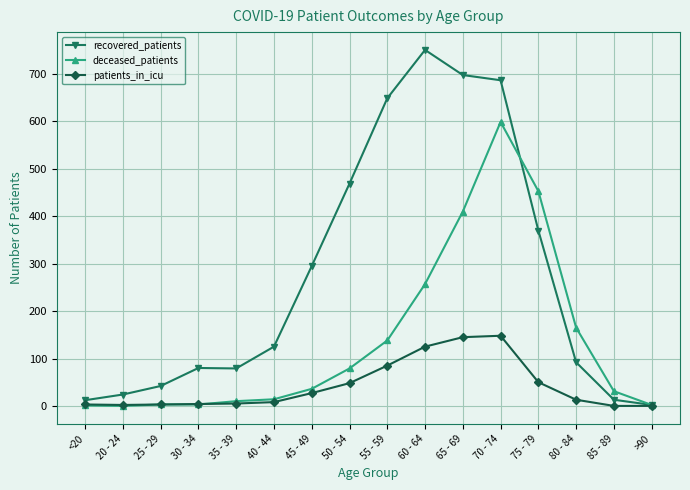

Which series has the largest total across all categories?

recovered_patients